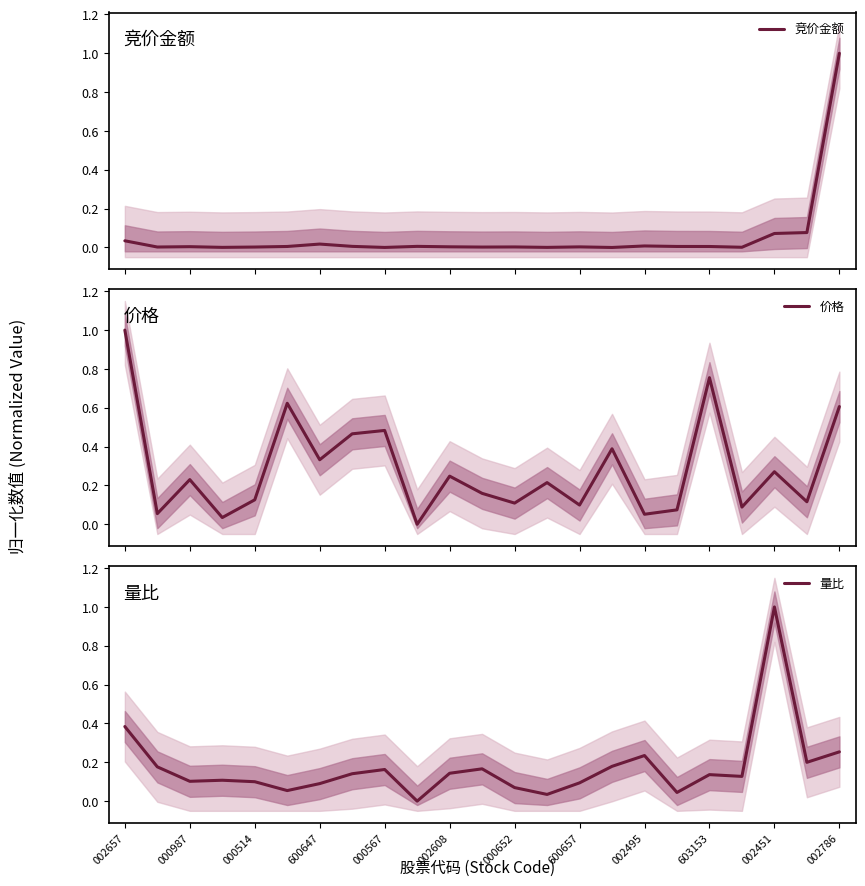

True or false: 竞价金额 and 量比 cross at least once.

True